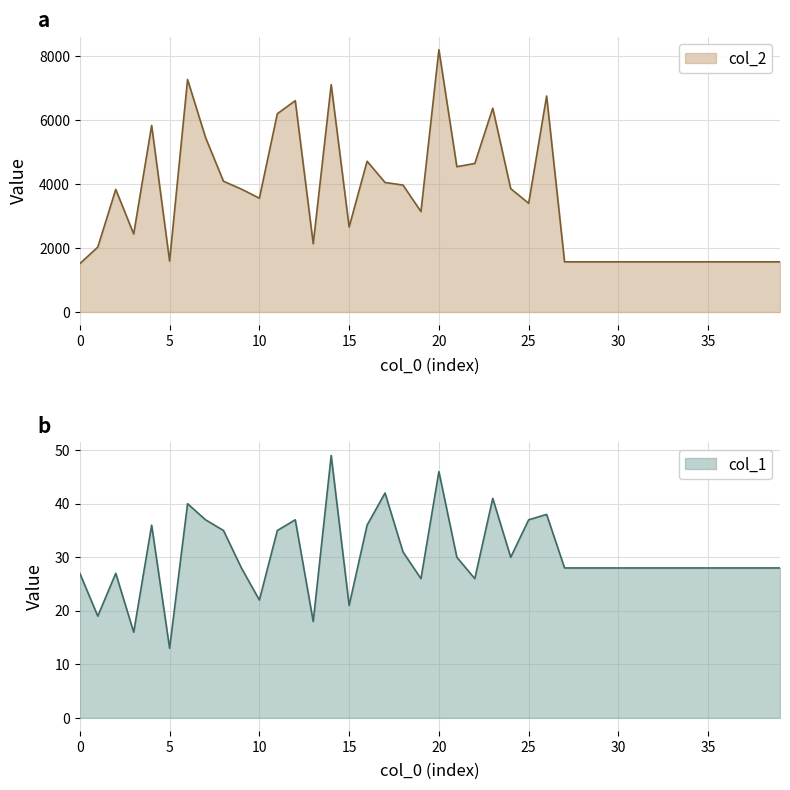

What is the average value of the col_2 series?

3504